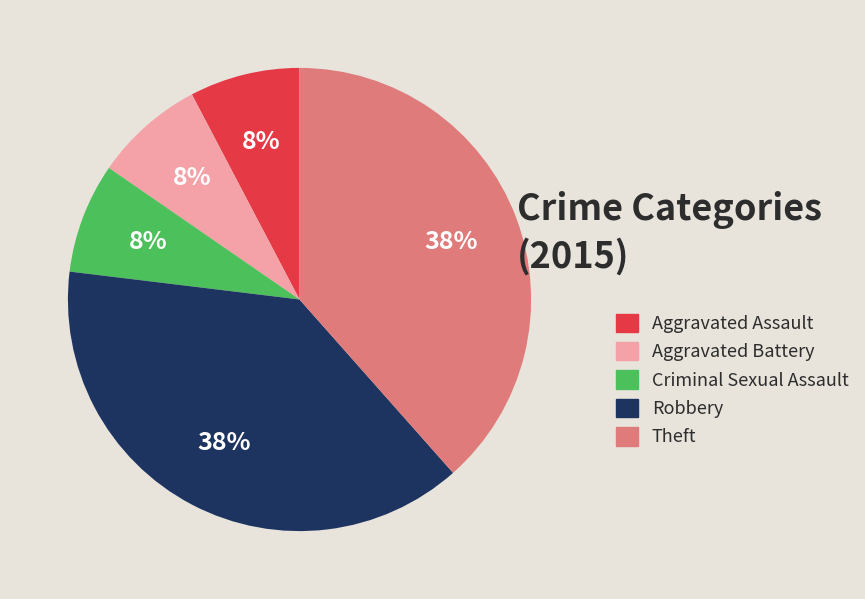

Approximately how many times larger is the value at Criminal Sexual Assault compared to Robbery?

0.2